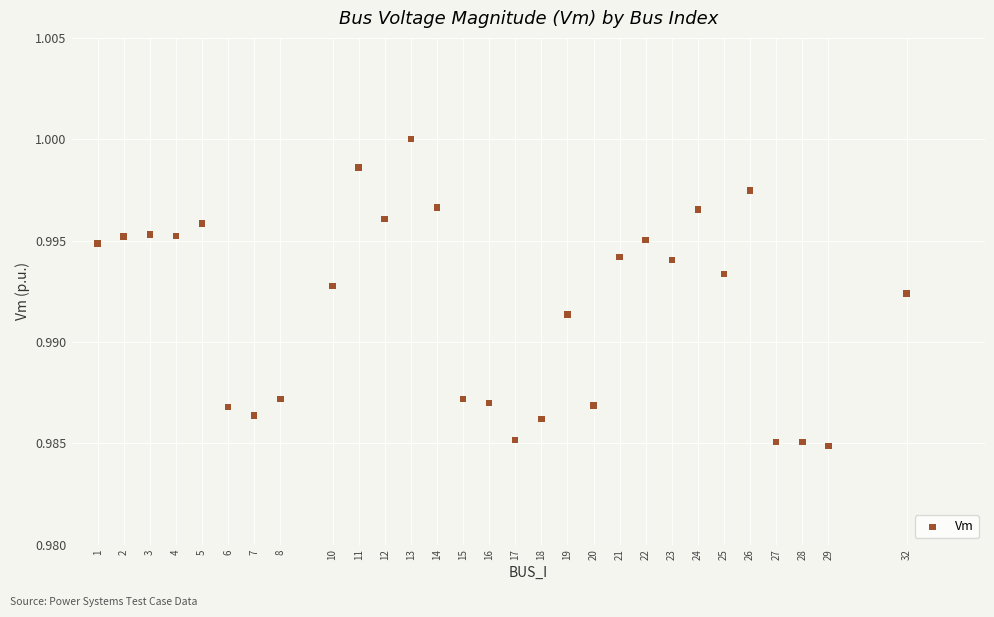

What is the range of X values (max minus min)?

31.0